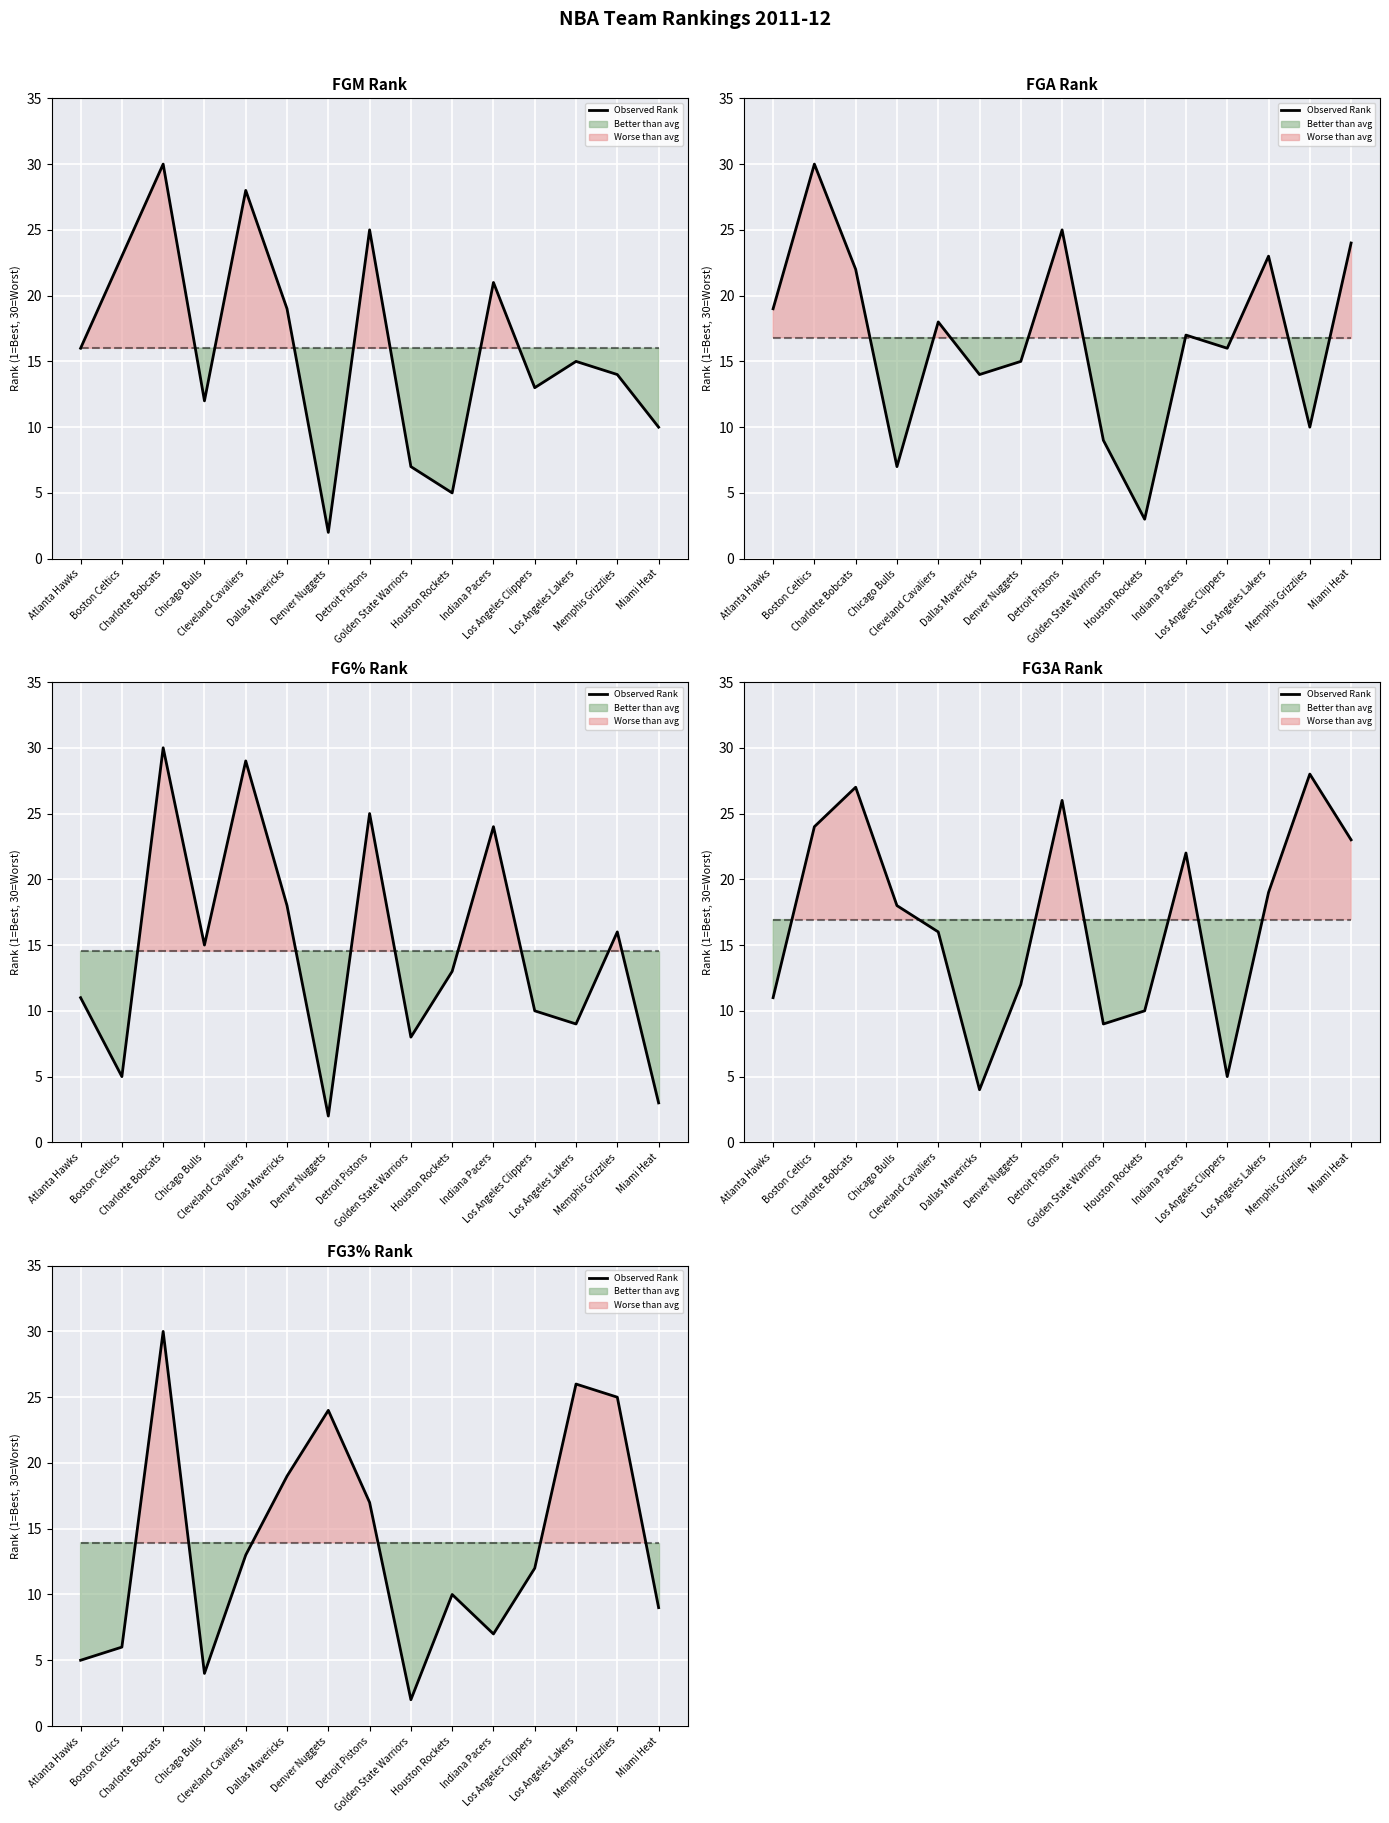

How many lines are shown in the chart?

1